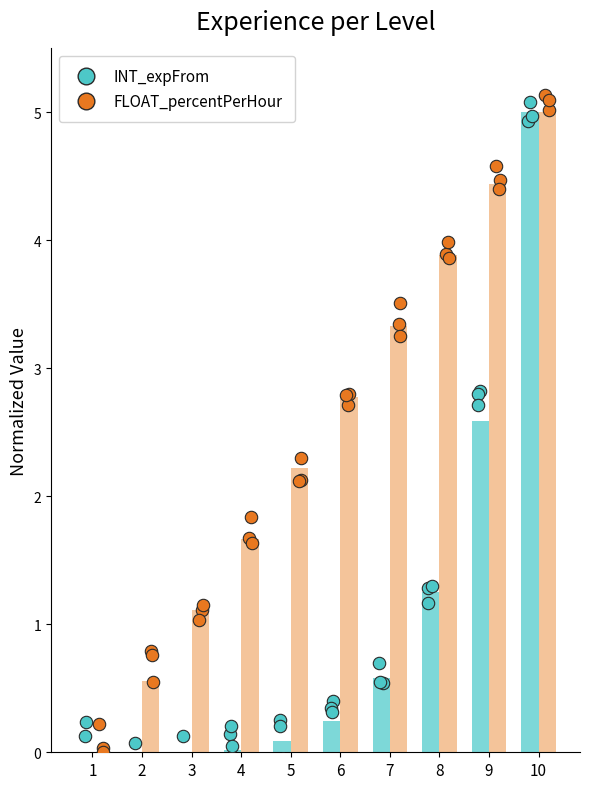

At which category is the sum across all series the highest?

10